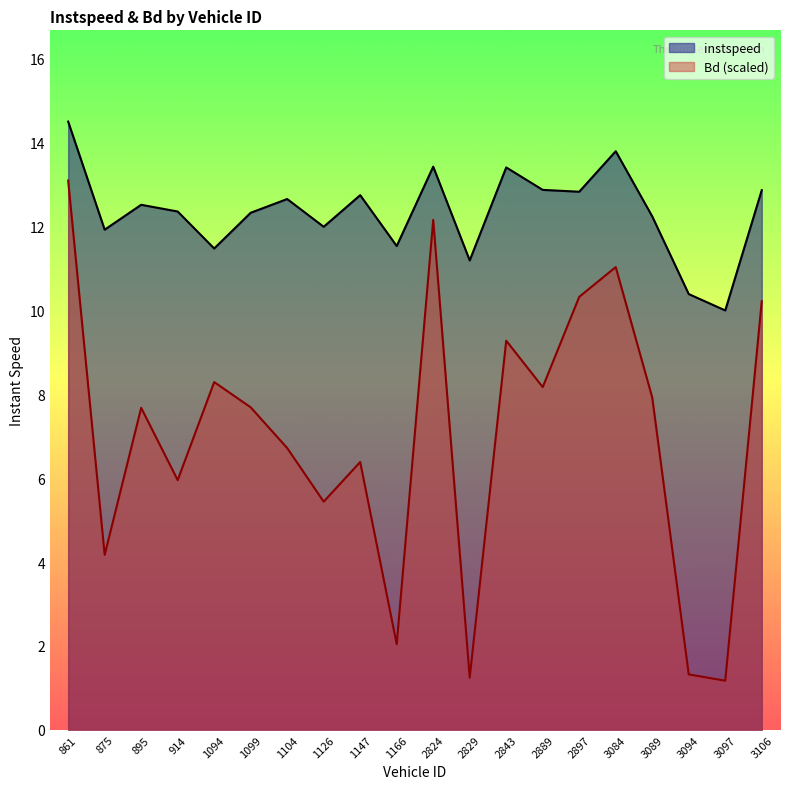

Reading left to right, extract all data points from this chart.

instspeed: 14.5	11.9	12.5	12.4	11.5	12.3	12.6	12.0	12.7	11.5	13.4	11.2	13.4	12.9	12.8	13.8	12.2	10.4	10.0	12.9
Bd (scaled): 13.1	4.2	7.7	6.0	8.3	7.7	6.7	5.4	6.4	2.0	12.2	1.2	9.3	8.2	10.3	11.0	7.9	1.3	1.2	10.2